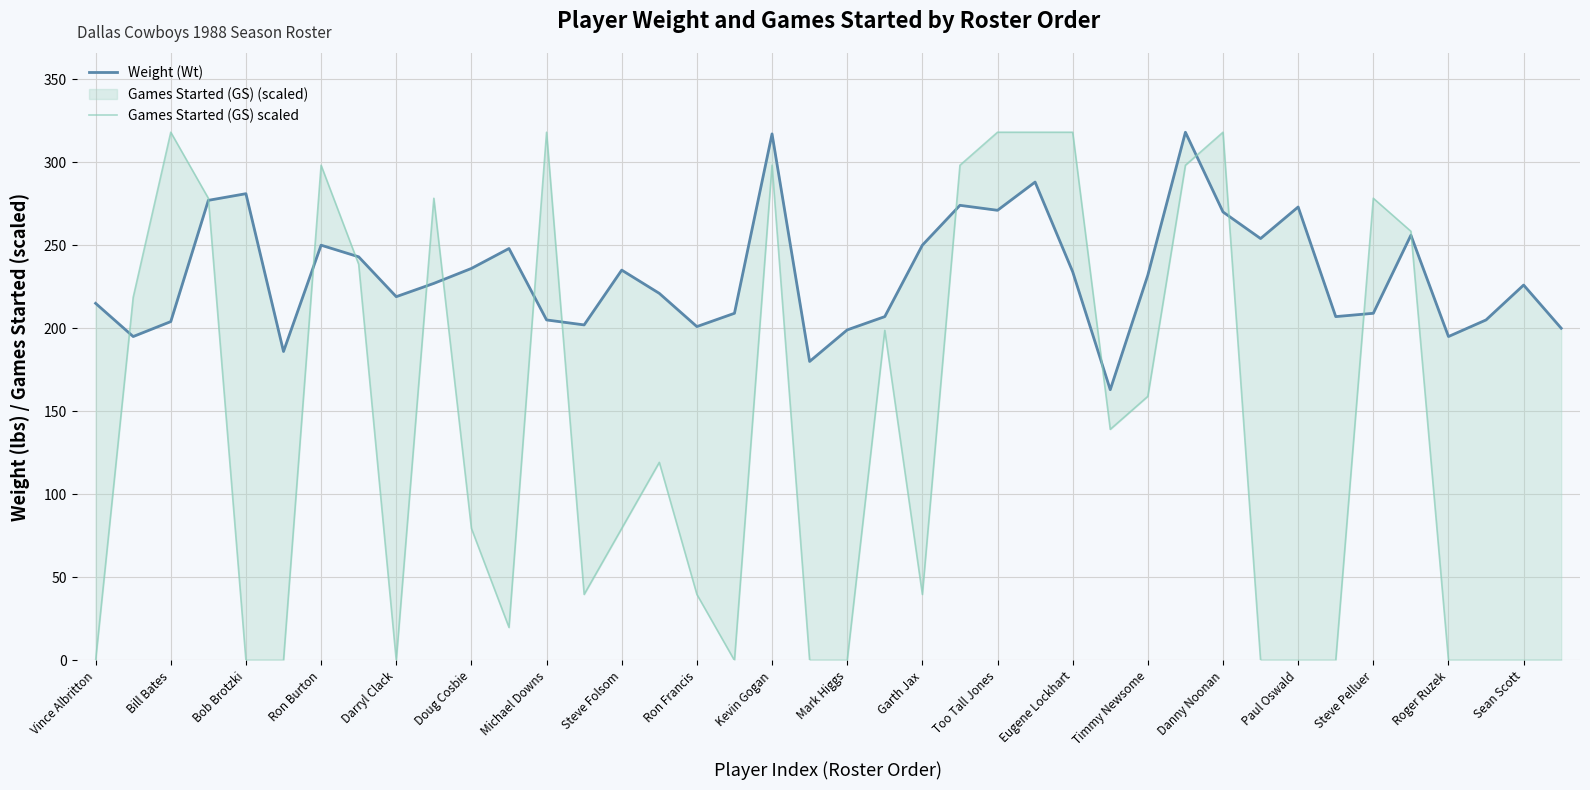

At which category does the chart reach its minimum across all series?

Vince Albritton